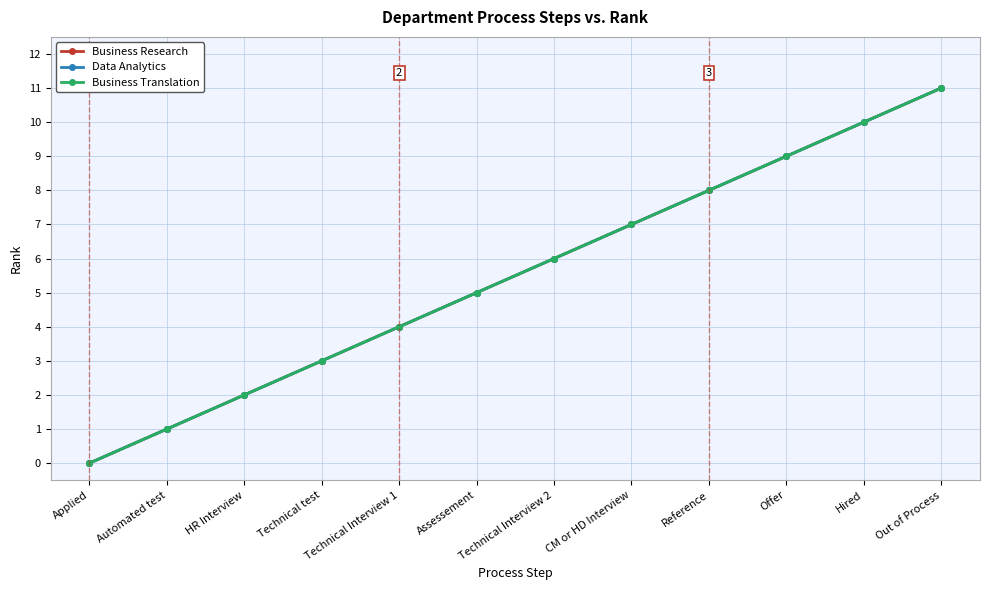

The value of Business Translation at Technical Interview 1 is 5. True or false?

False